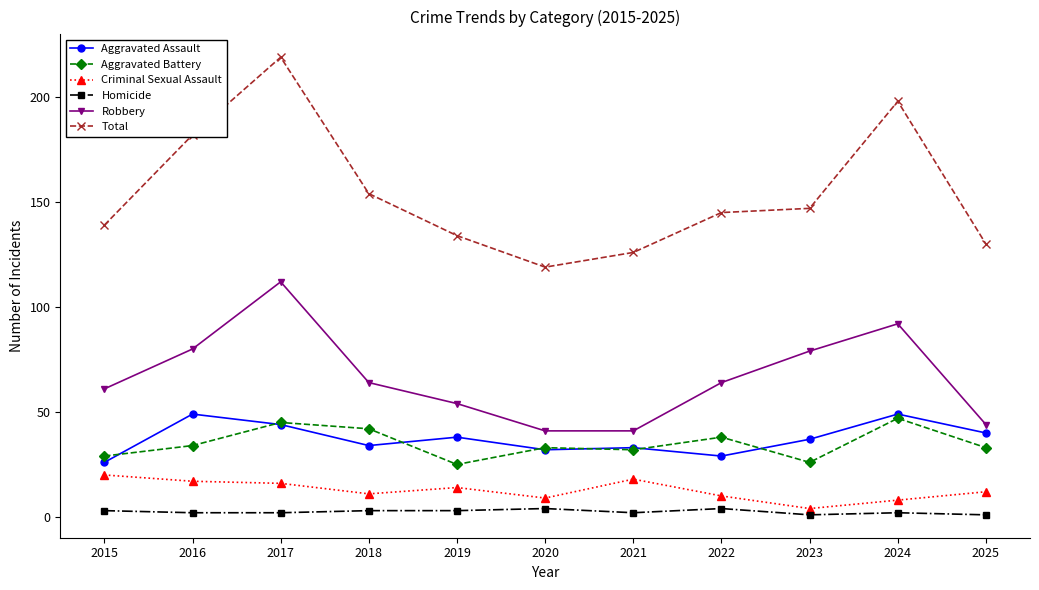

What is the difference between the maximum and minimum values in the Criminal Sexual Assault series?

16